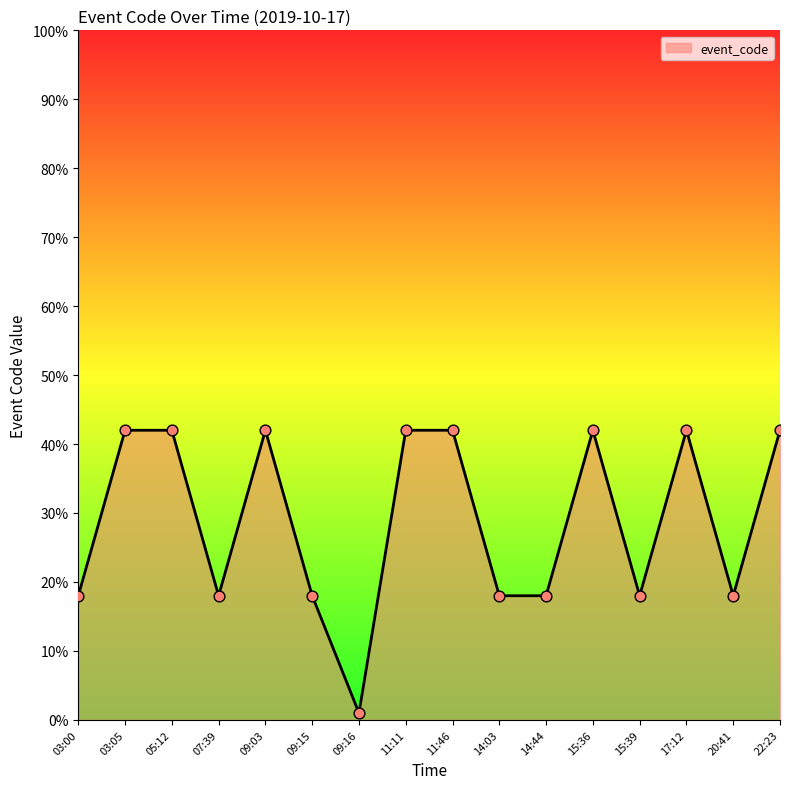

Approximately how many times larger is the value at 07:39 compared to 20:41?

1.0